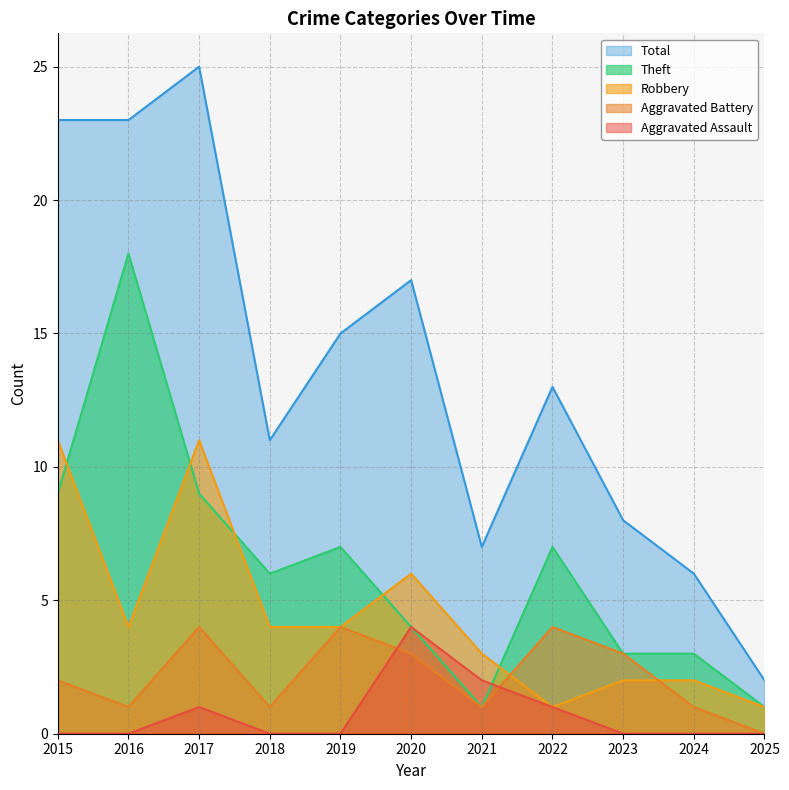

How many Aggravated Battery values are between 1 and 4?

10